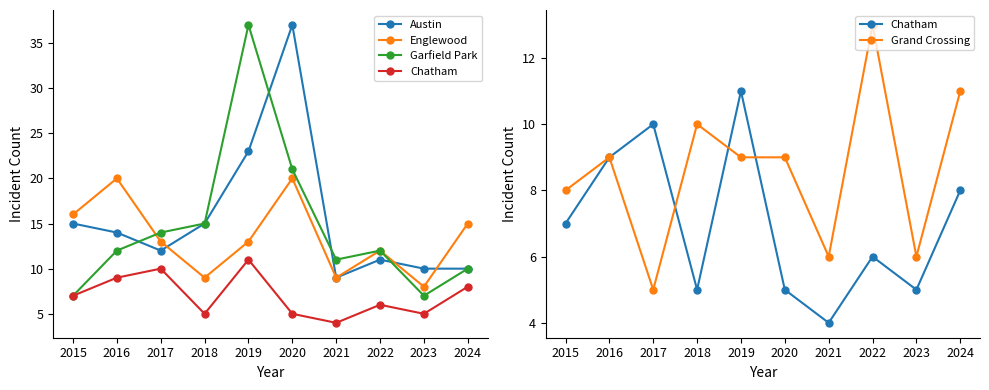

What is the maximum value shown in the chart?

37